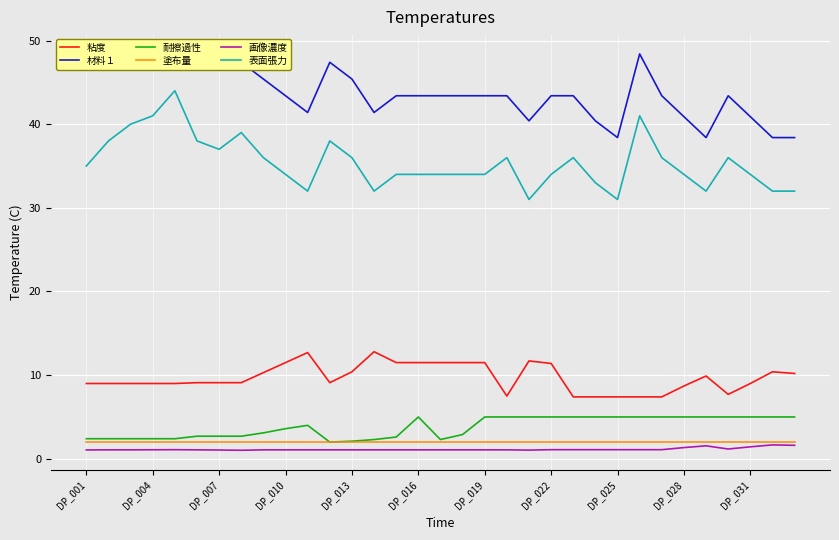

What is the value of the 表面張力 point at the 19th from the left?

34.0